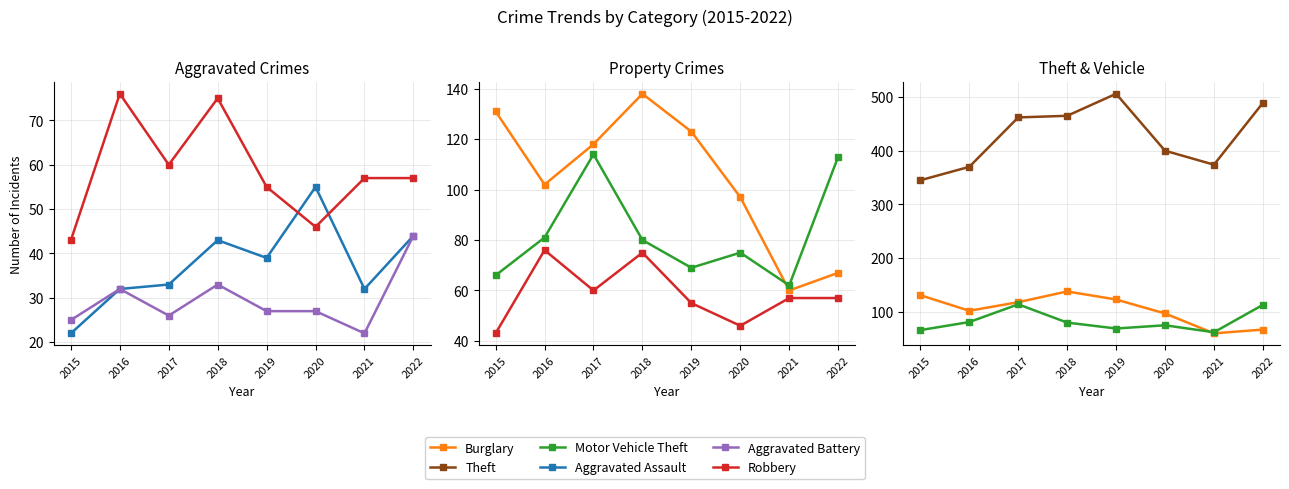

Rank the categories by Burglary value from highest to lowest.

2018, 2015, 2019, 2017, 2016, 2020, 2022, 2021